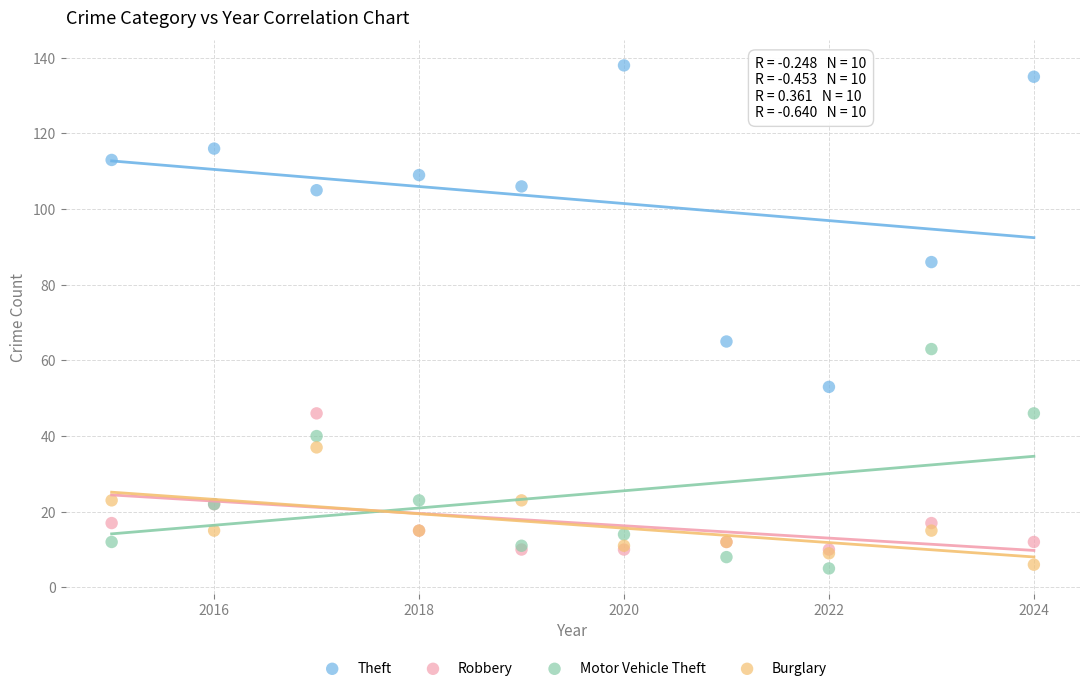

In the Motor Vehicle Theft series, what Y value is closest to 34?

40